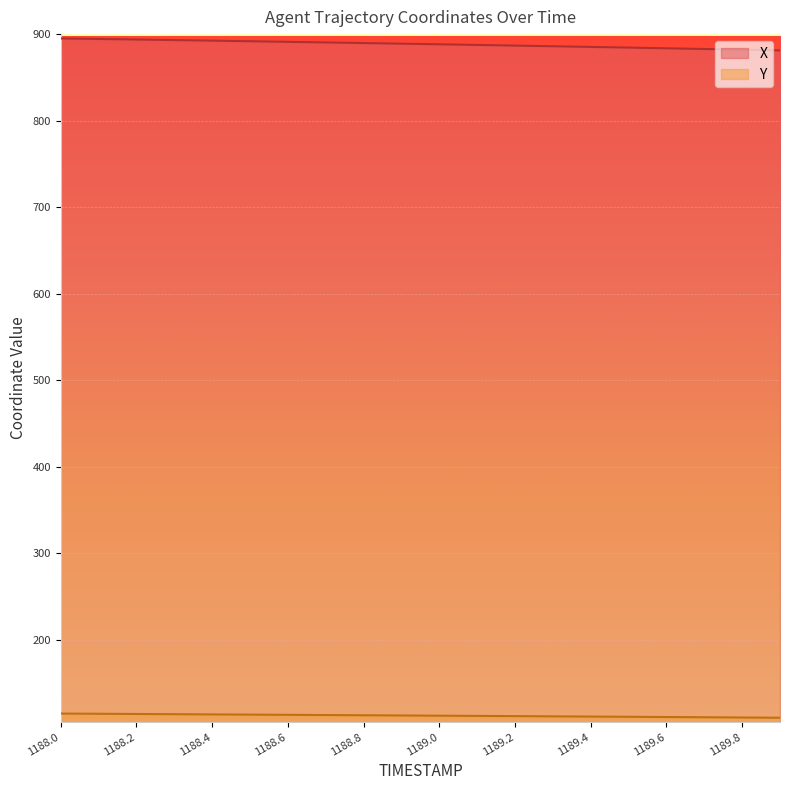

How many lines are shown in the chart?

2